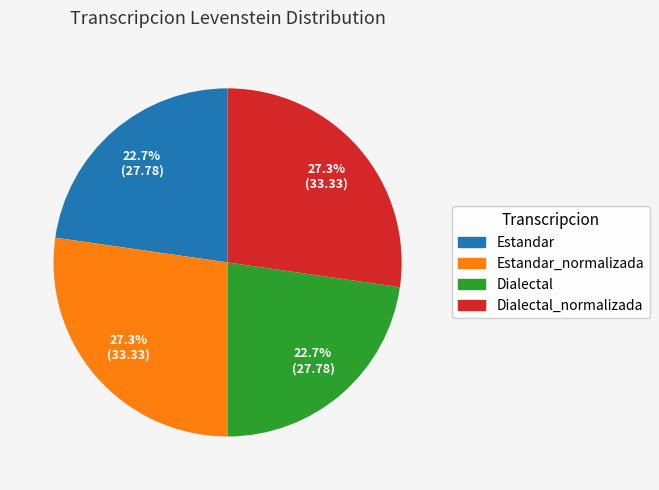

Which has a higher value, Estandar_normalizada or Dialectal?

Estandar_normalizada